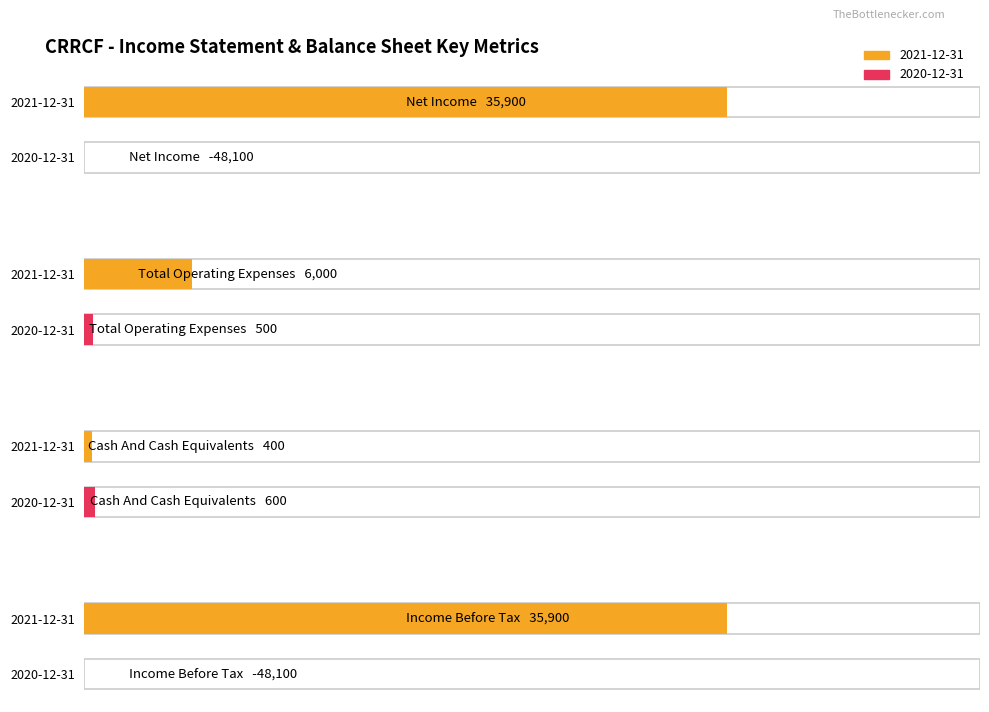

At which category is the sum across all series the highest?

Total Operating Expenses